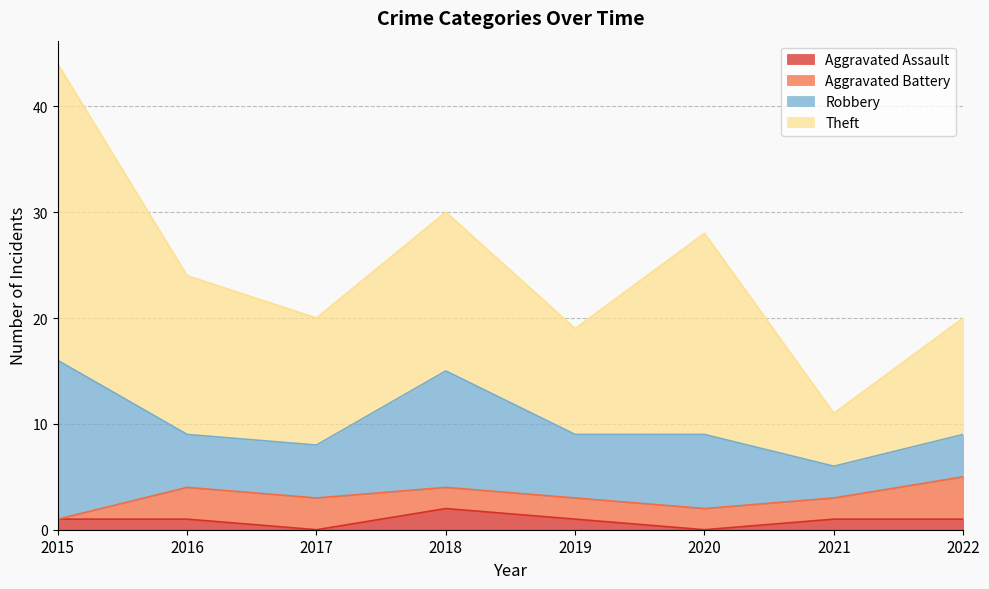

True or false: Aggravated Assault has more than 2 points higher than both neighbors.

False